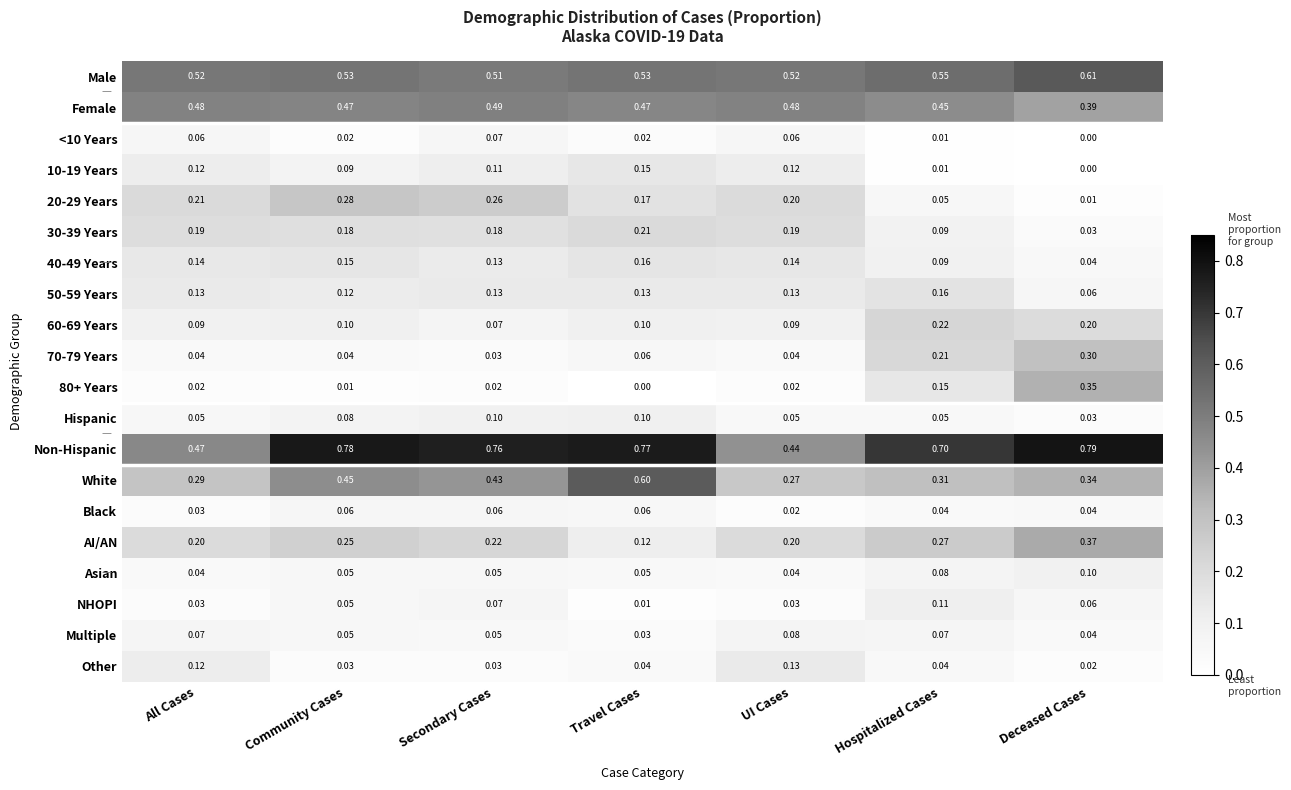

How many series are shown in this chart?

20